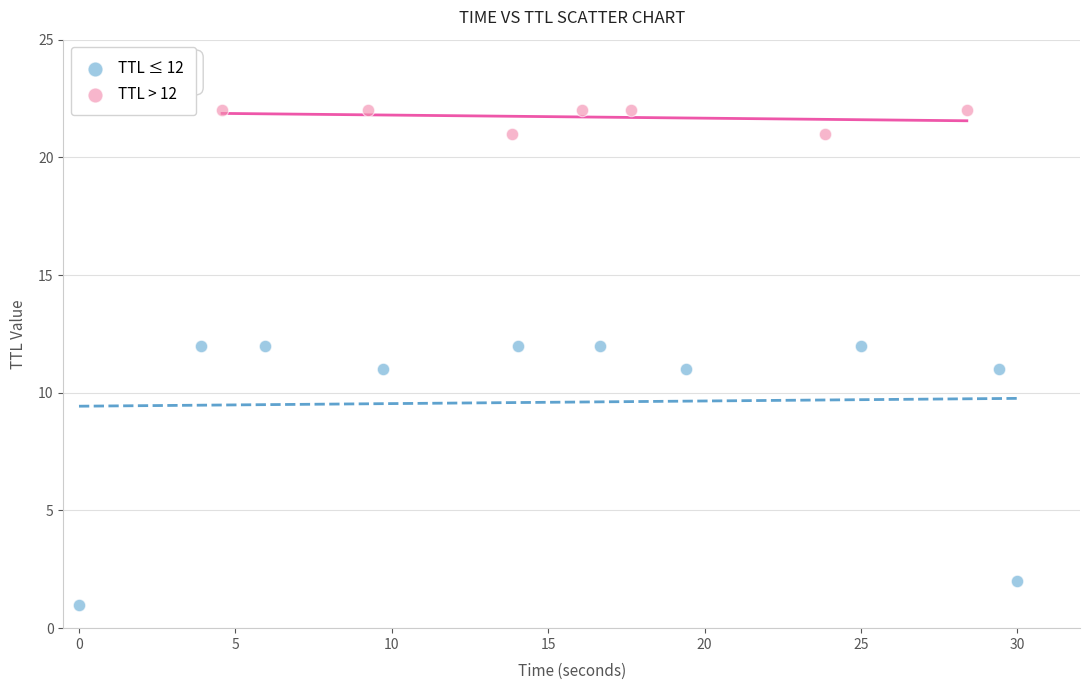

Which series has the largest Y range (max minus min)?

TTL ≤ 12